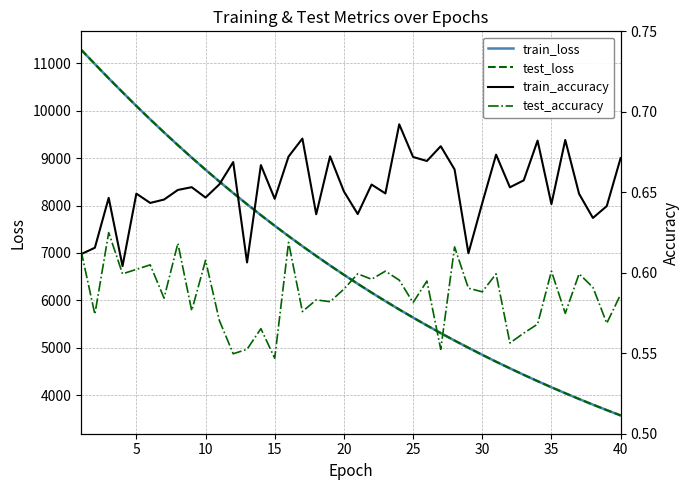

What is the minimum value shown in the chart?

0.5